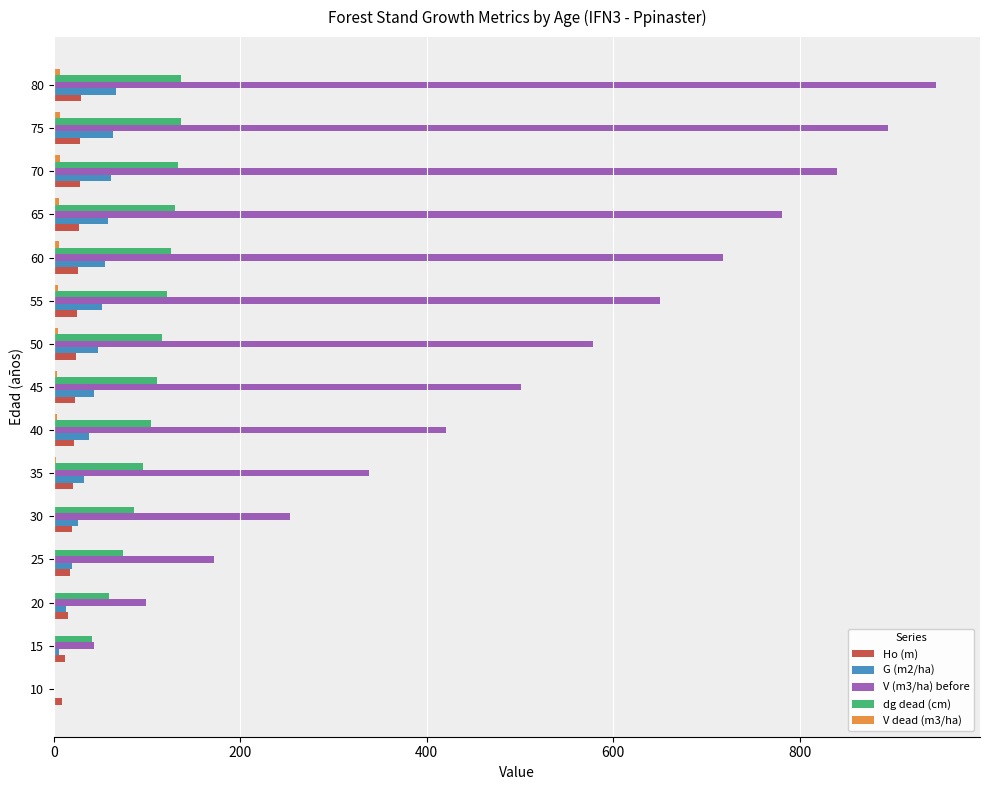

What is the sum of all Ho (m) values?

324.8